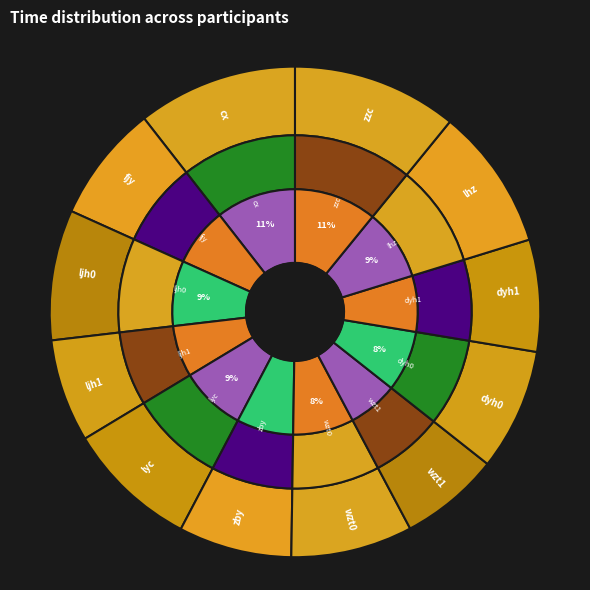

Is there any slice that represents more than half of the pie?

No